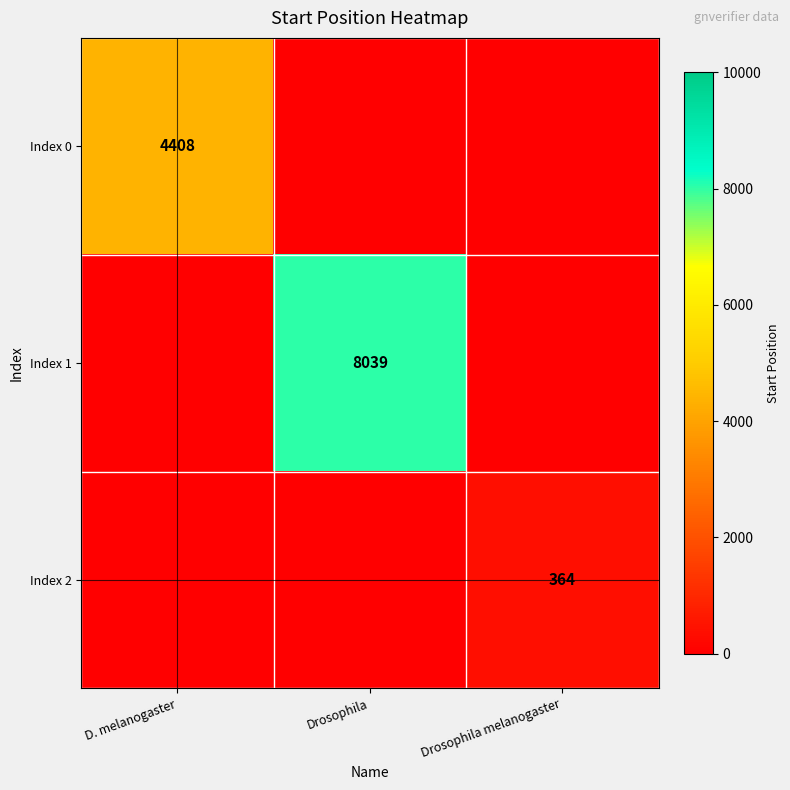

The value of Index 2 at Drosophila melanogaster is 364. True or false?

True